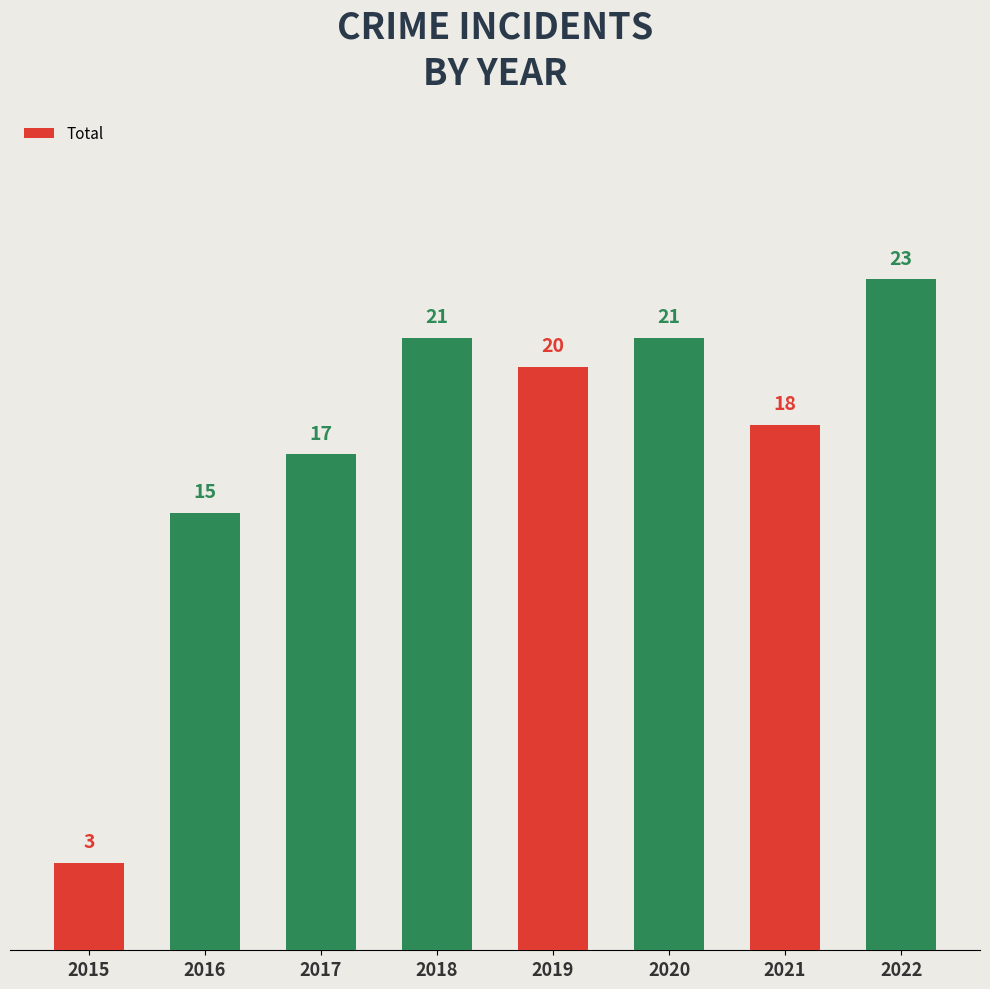

What is the difference between the second highest and minimum values?

18